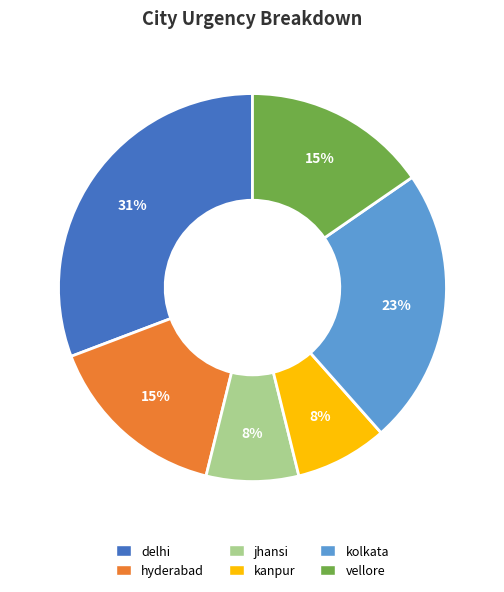

Combined, do kanpur and delhi account for over 50%?

No